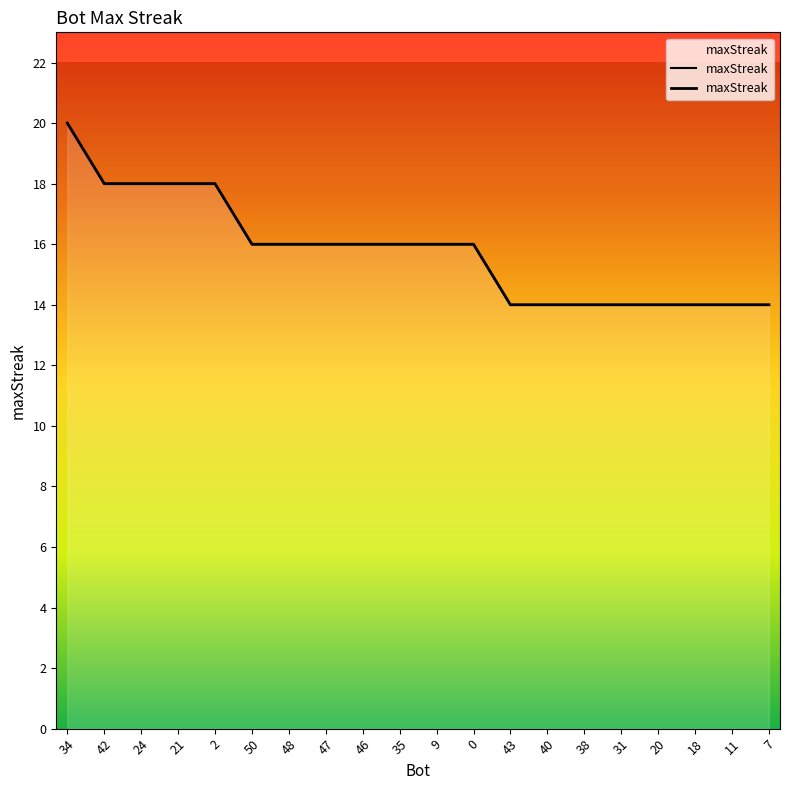

What is the difference between the second highest and second lowest values?

4